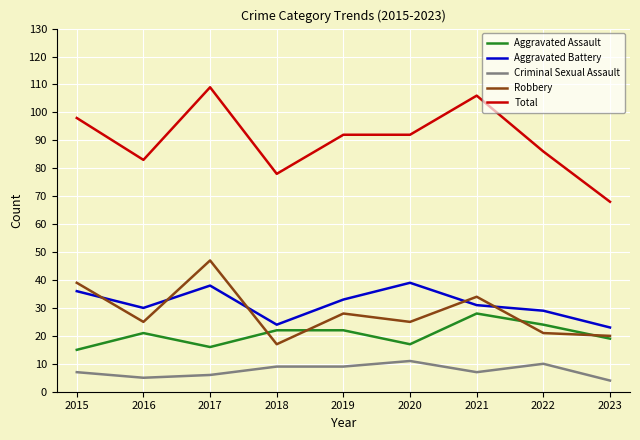

What is the sum of all Aggravated Battery values?

283